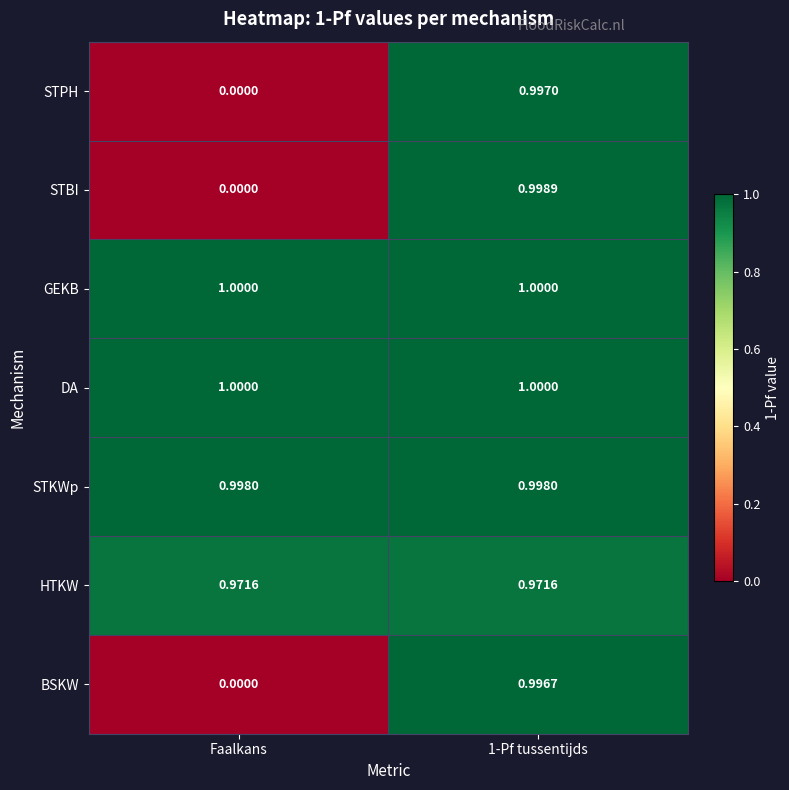

Which label corresponds to the smallest value in the chart?

Faalkans